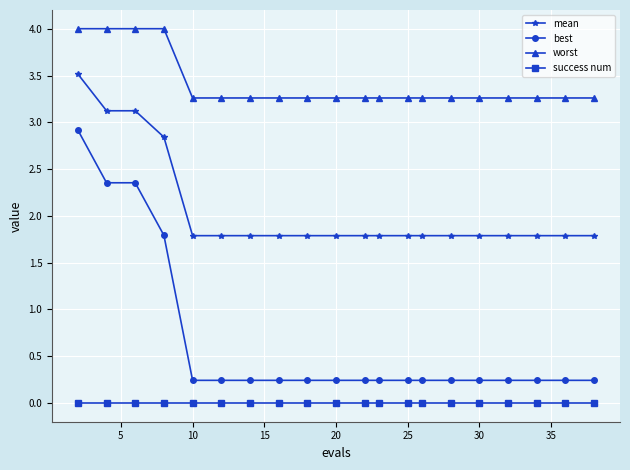

What is the value of the best point at the 7th from the left?

0.2